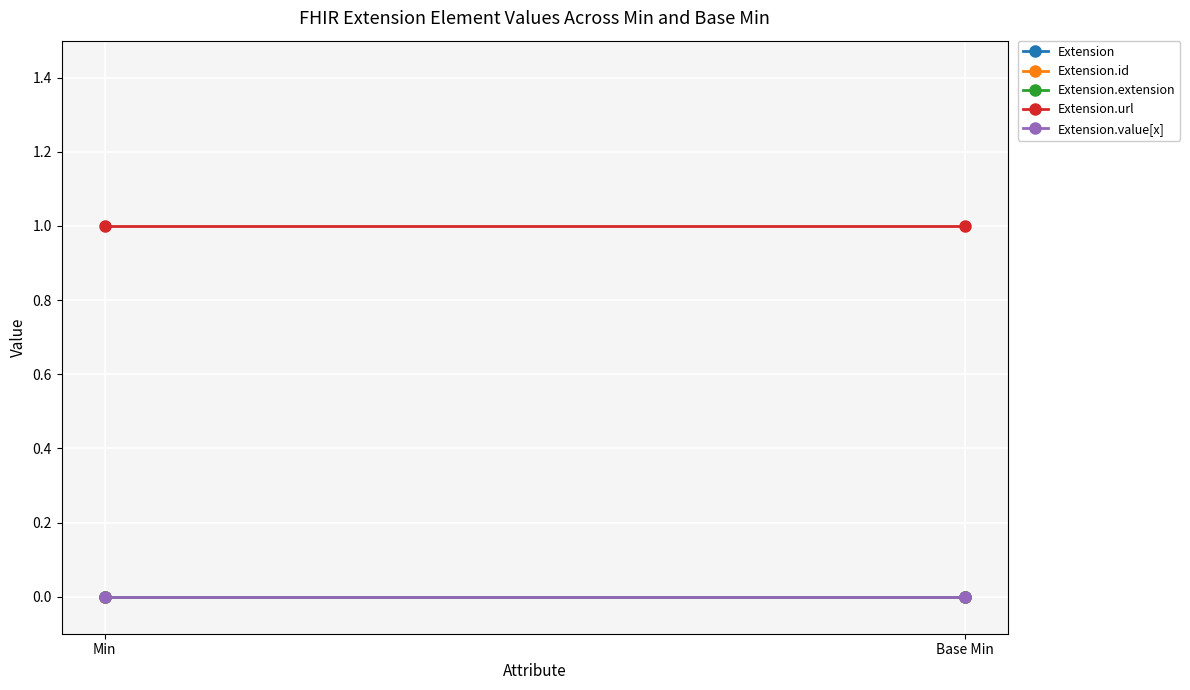

Which series has the largest total across all categories?

Extension.url